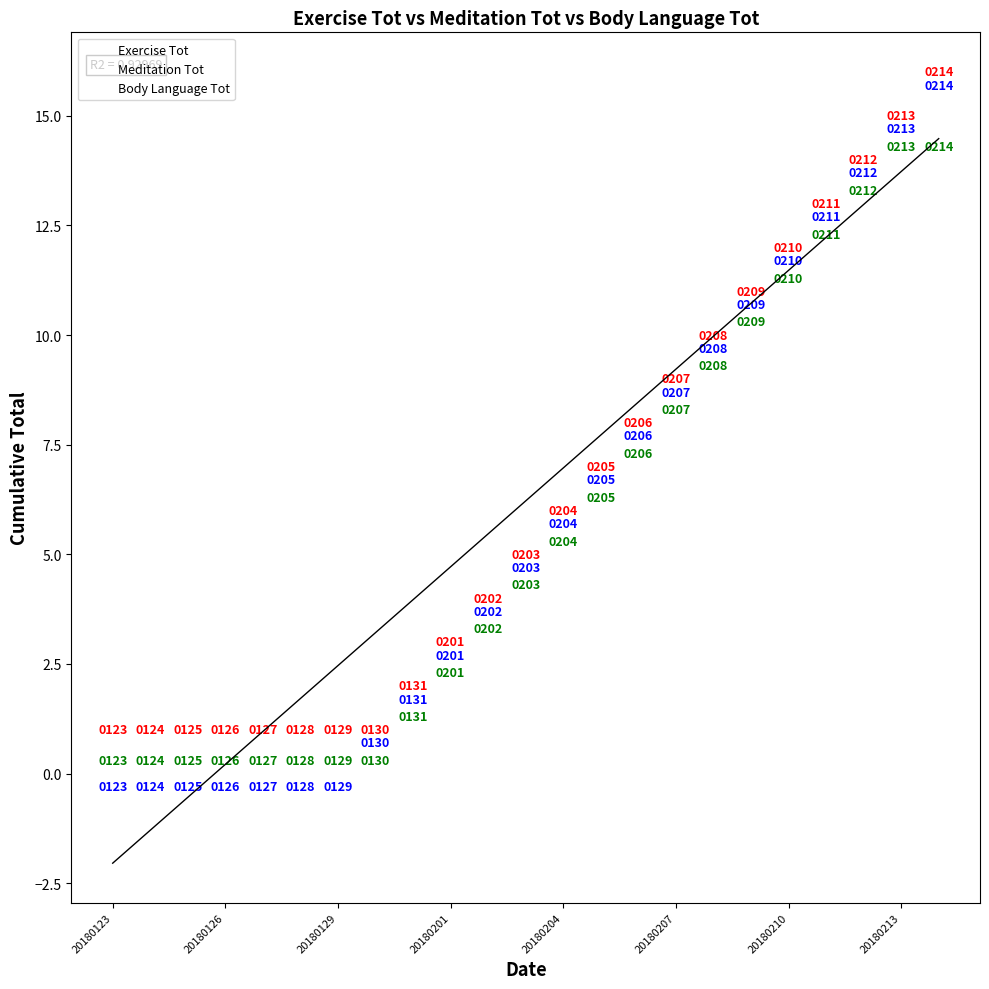

Across all series, what Y value is closest to 8?

8